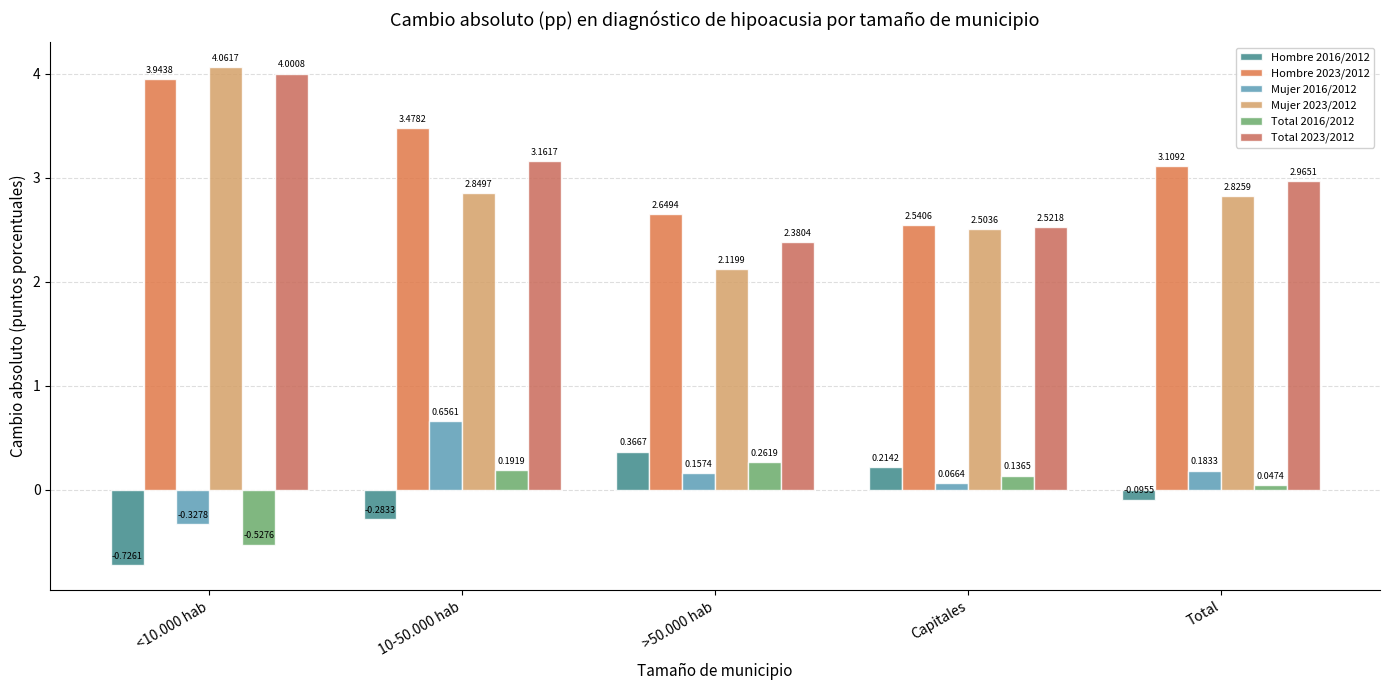

How many bars are there in total?

30